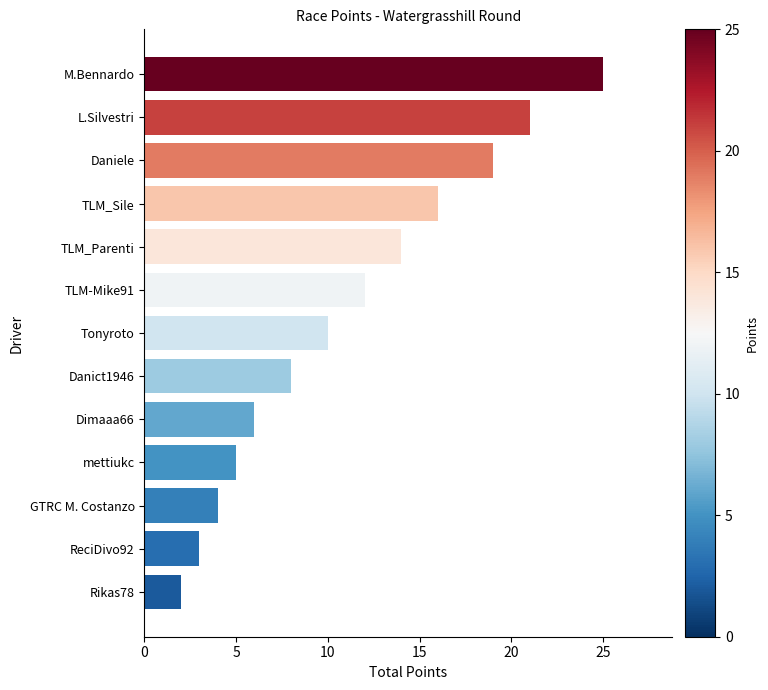

What is the sum of the values at Dimaaa66 and M.Bennardo?

31